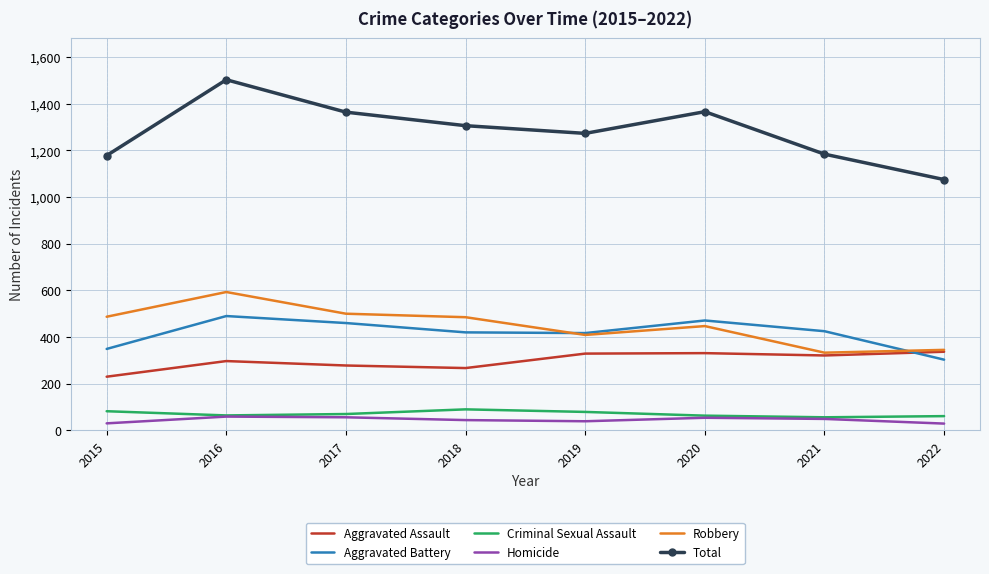

Is the value of Homicide at 2022 greater than the value of Aggravated Assault at 2019?

No